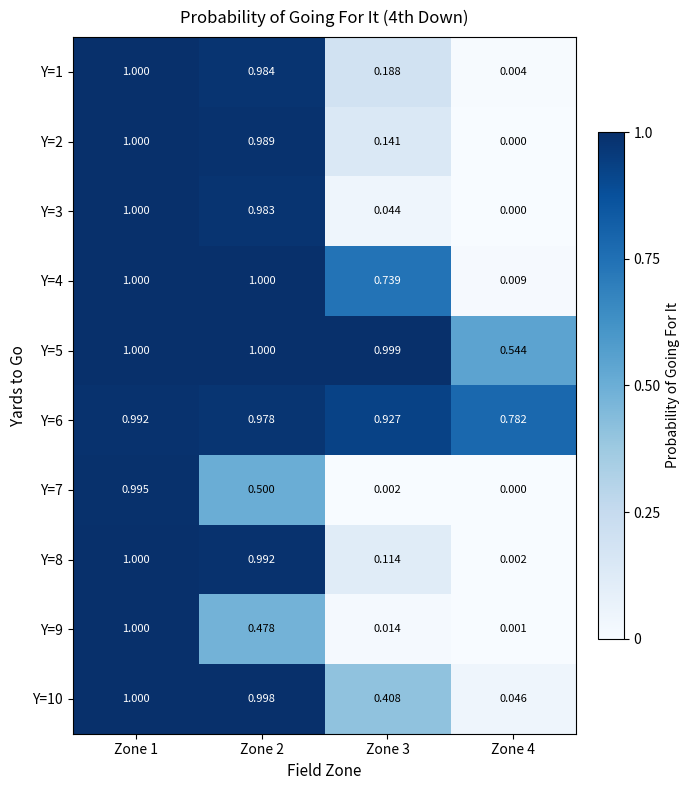

Which series has the largest total across all categories?

Y=6